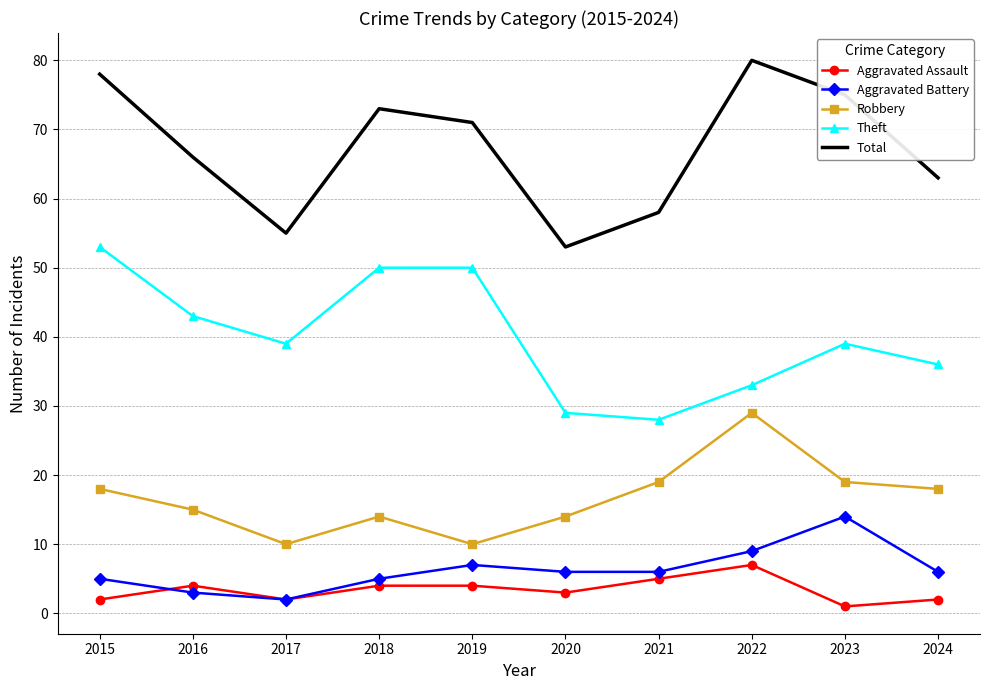

What is the difference between the highest and lowest values at 2022?

73